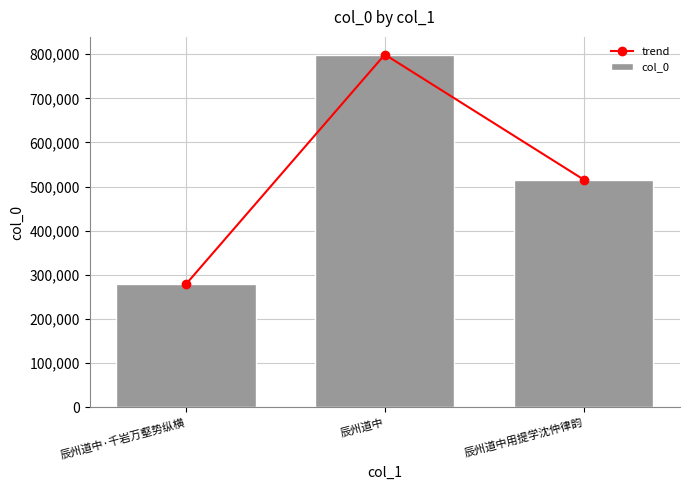

How many data points in trend are above 516032?

1